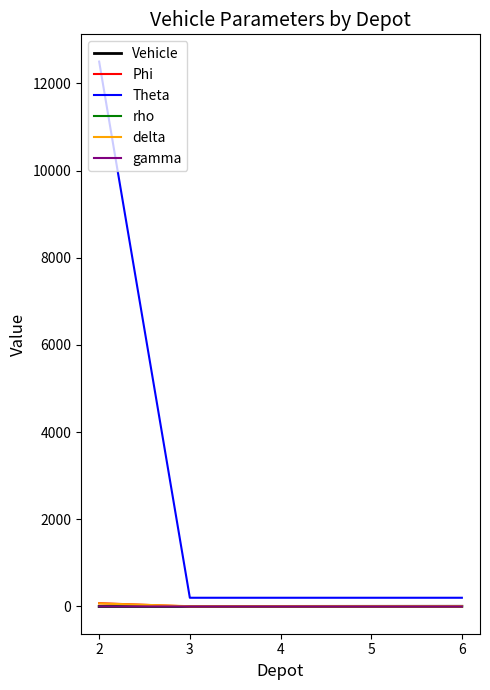

What are all the series names shown in the legend?

Vehicle, Phi, Theta, rho, delta, gamma